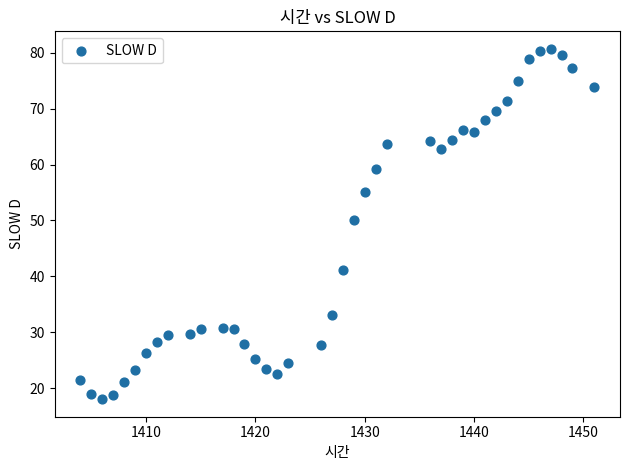

What is the range of X values (max minus min)?

47.0